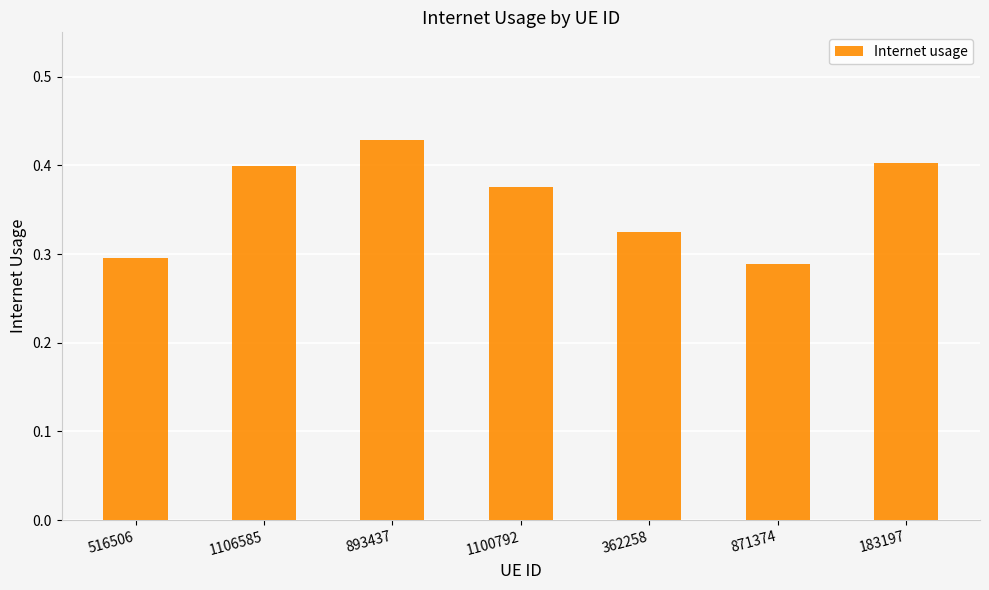

The chart shows a value of 0.4 at 893437. True or false?

True